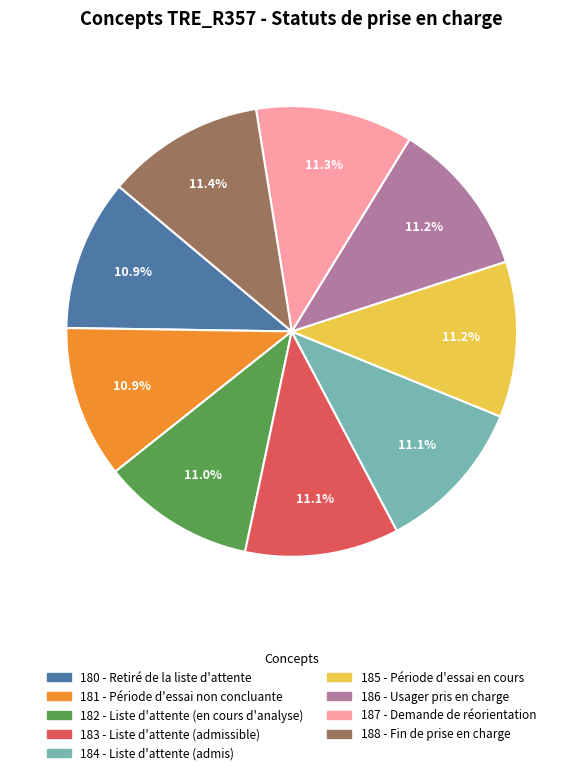

To the nearest percent, what is the average slice percentage?

11%